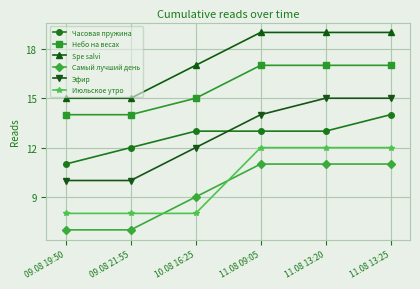

Which series has the widest spread of values?

Эфир